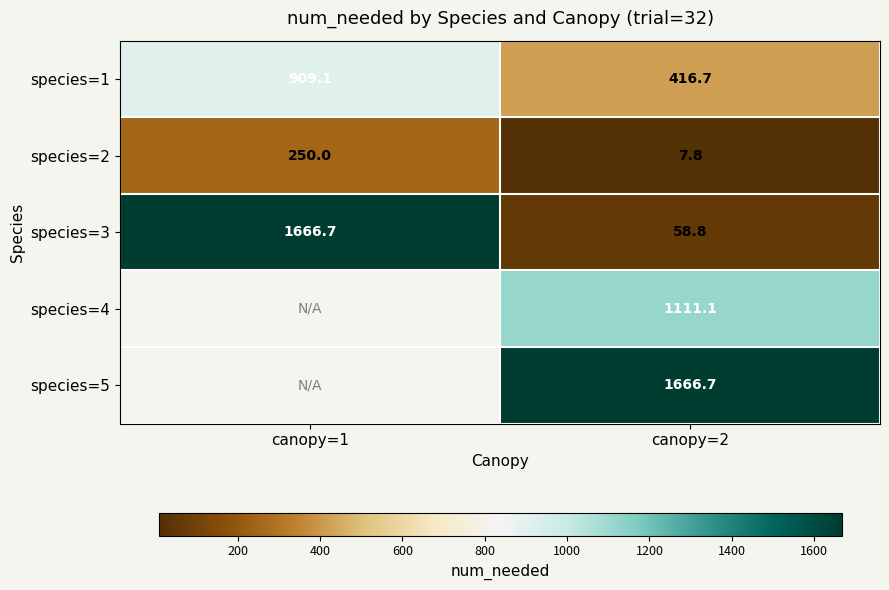

What is the difference between the highest and lowest values at canopy=1?

1416.7